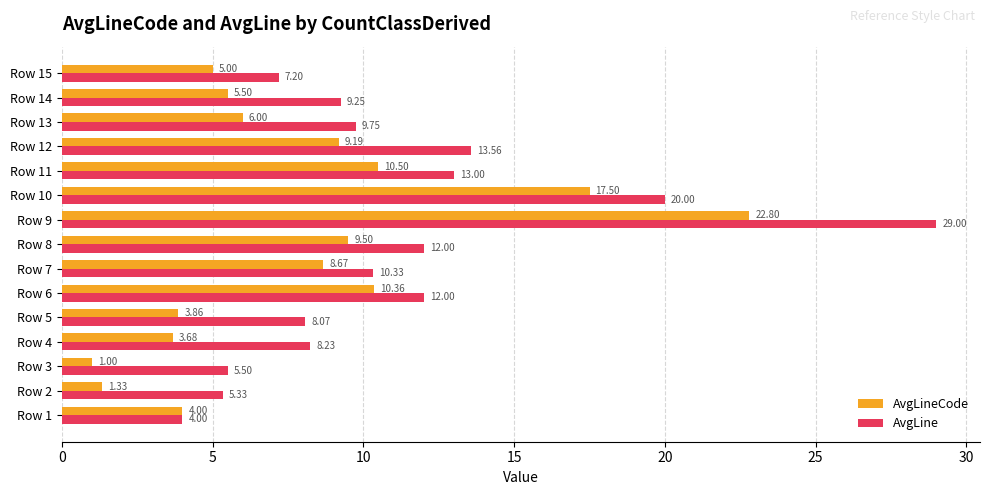

Rank the series by their maximum value, from lowest to highest.

AvgLineCode, AvgLine